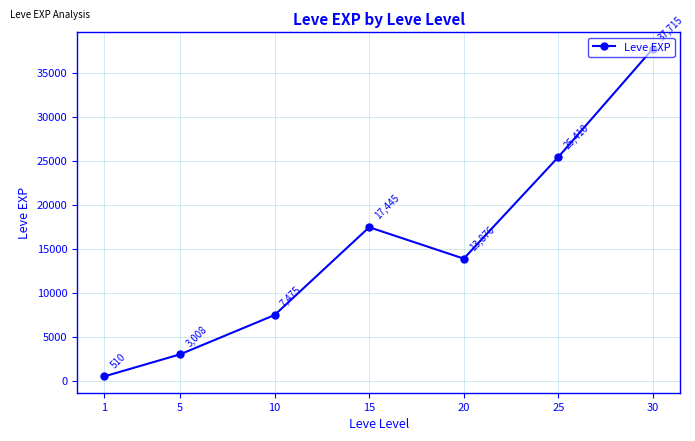

Does the chart display data point markers on the line(s)?

Yes